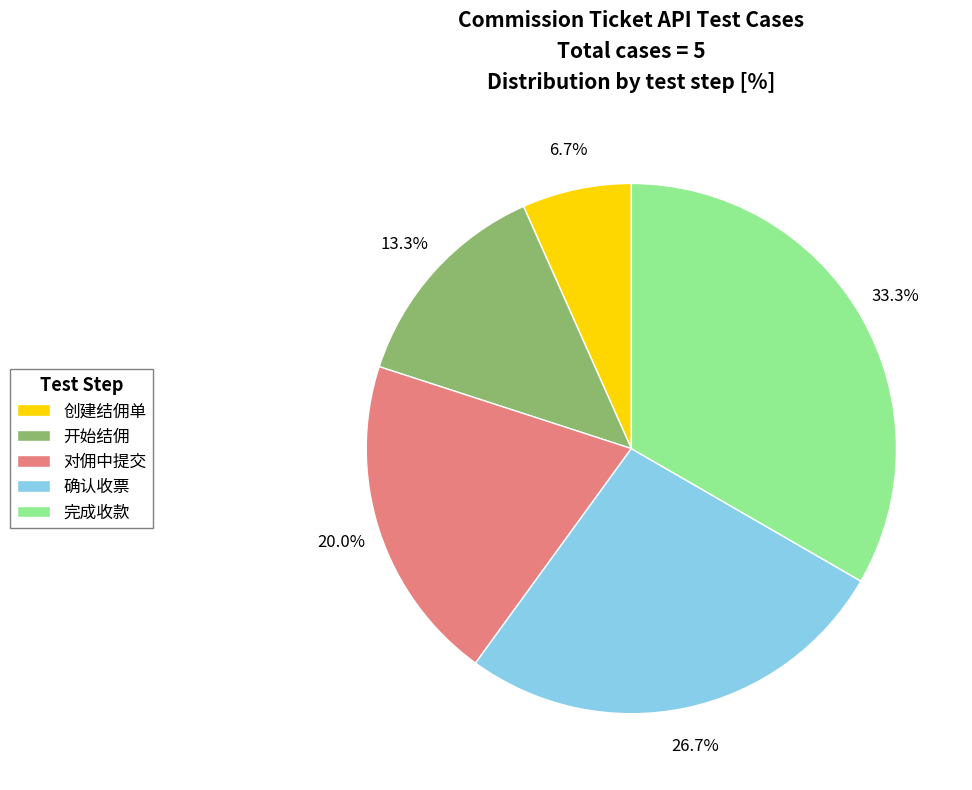

Is it true that 完成收款 is 19% of the pie?

False